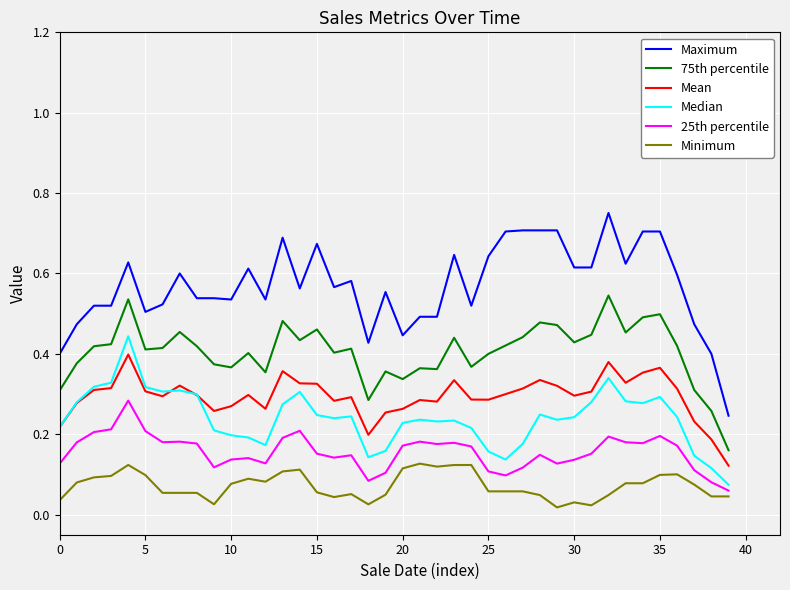

Which series has the largest total across all categories?

Maximum